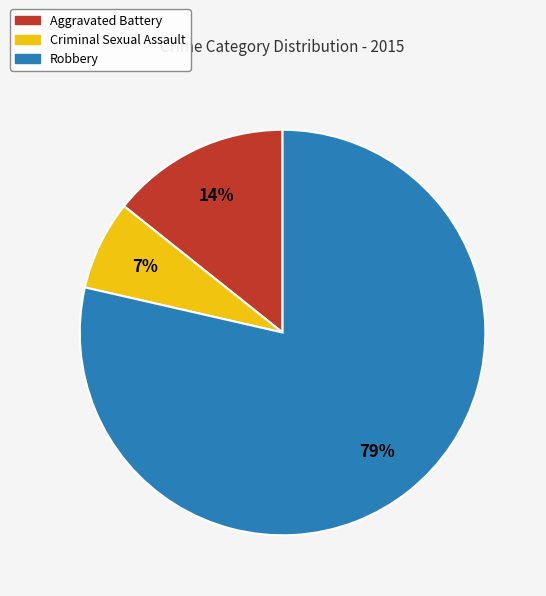

Between Robbery and Aggravated Battery, which is larger?

Robbery